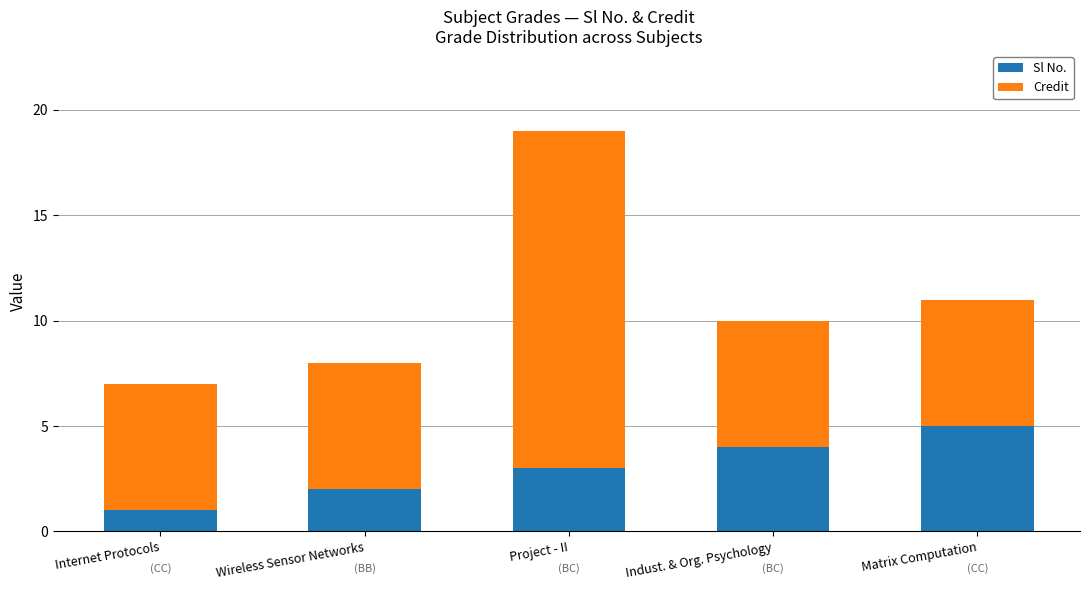

What is the maximum value for Sl No.?

5